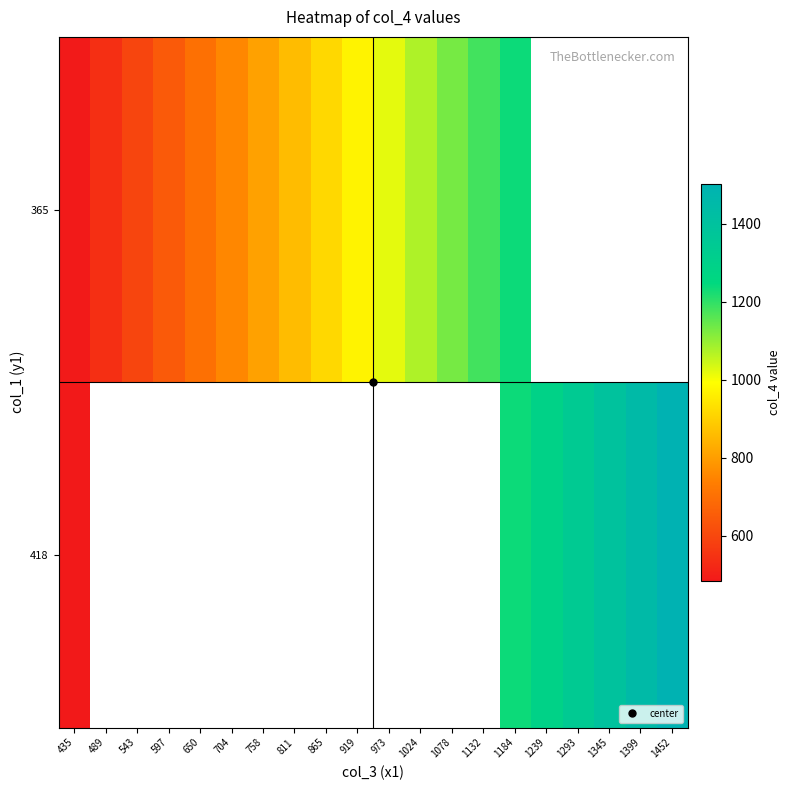

The 418 series shows 484.0 at 435. True or false?

True